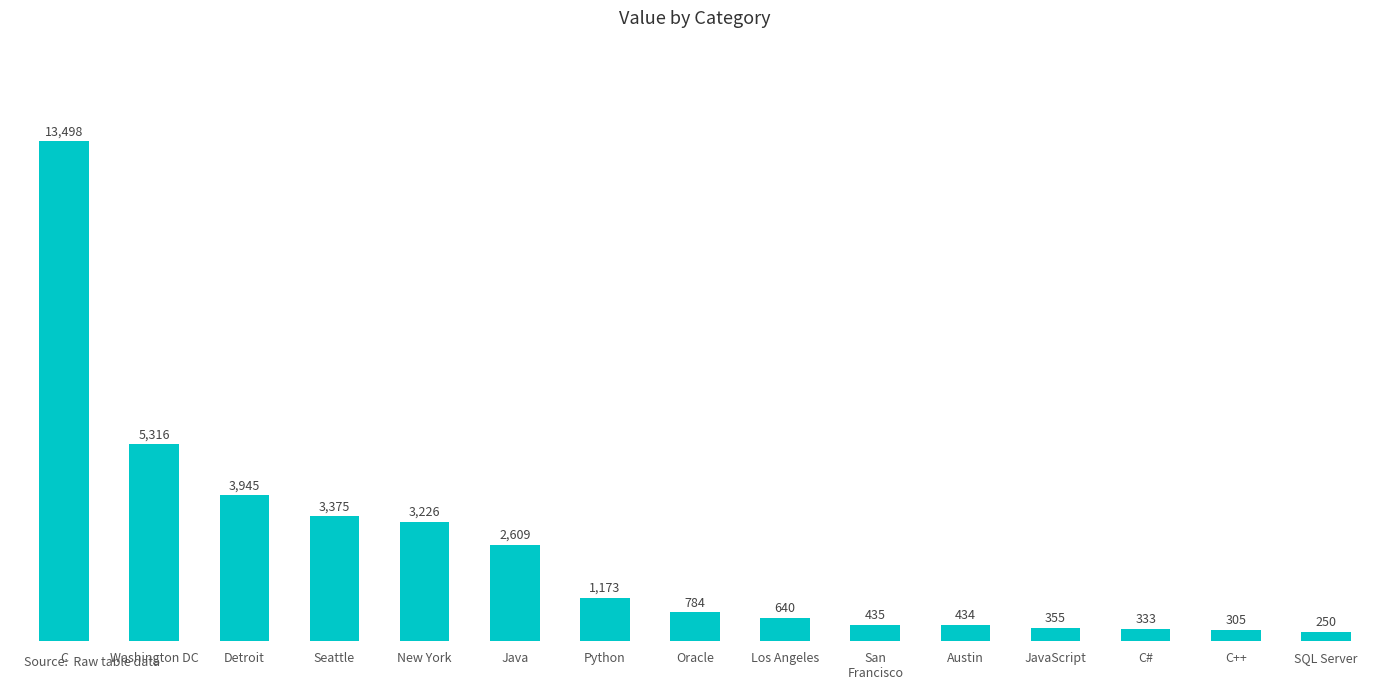

At which category does the chart reach its minimum across all series?

SQL Server